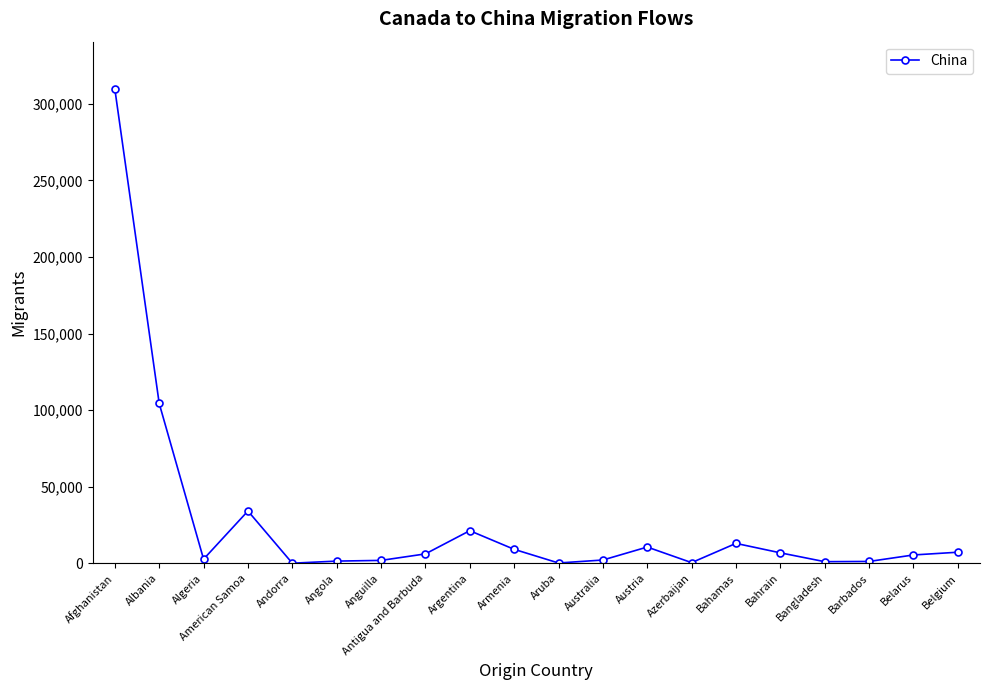

What is the greatest value displayed?

309547